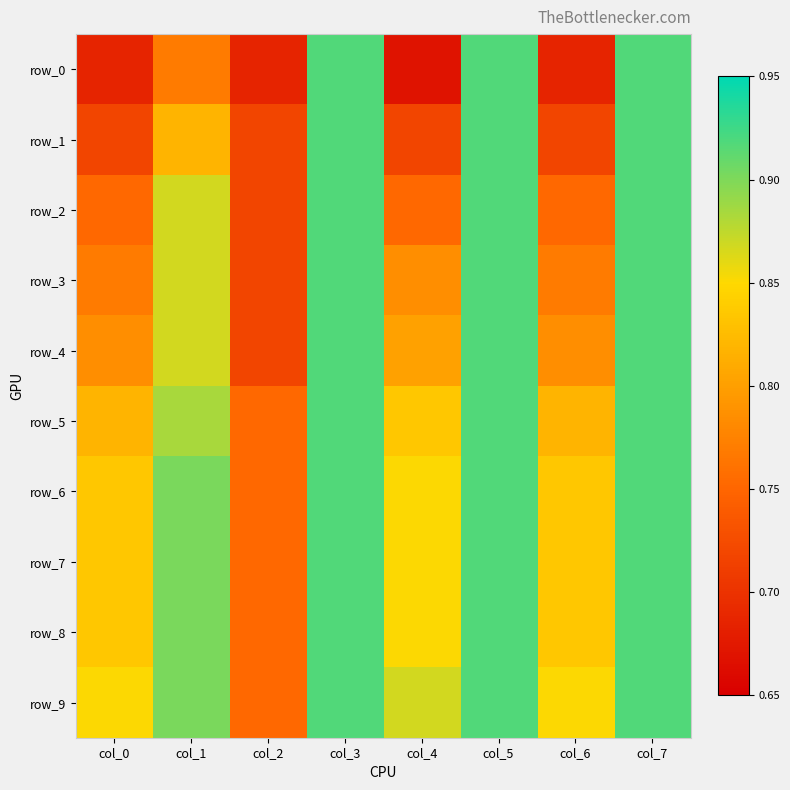

How many row_0 values are between 0 and 1?

8